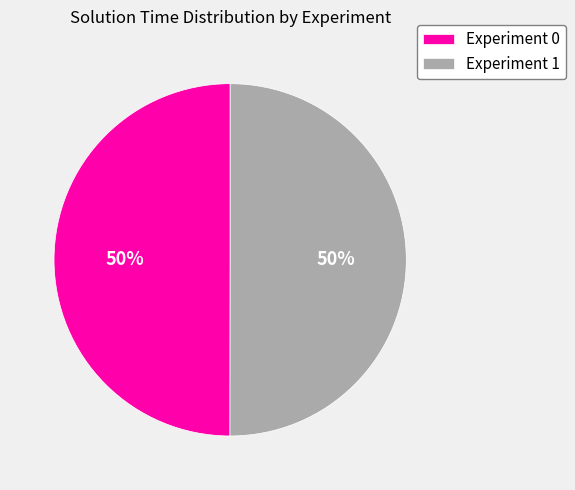

To the nearest percent, what percentage of the pie is Experiment 1?

50%